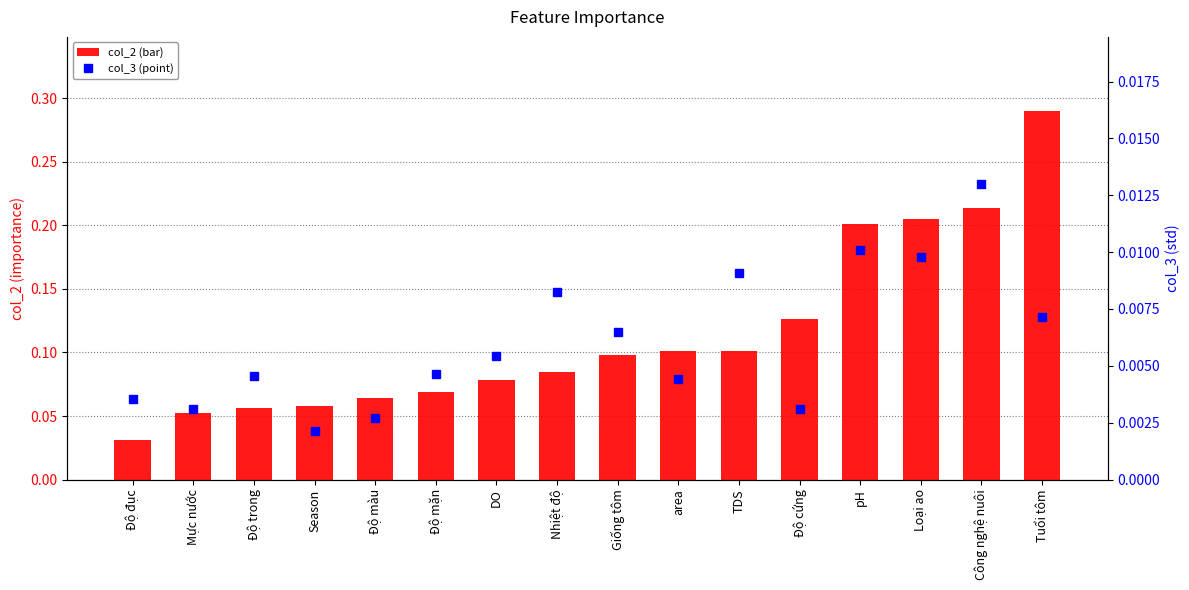

Which label corresponds to the largest value in the chart?

Tuổi tôm